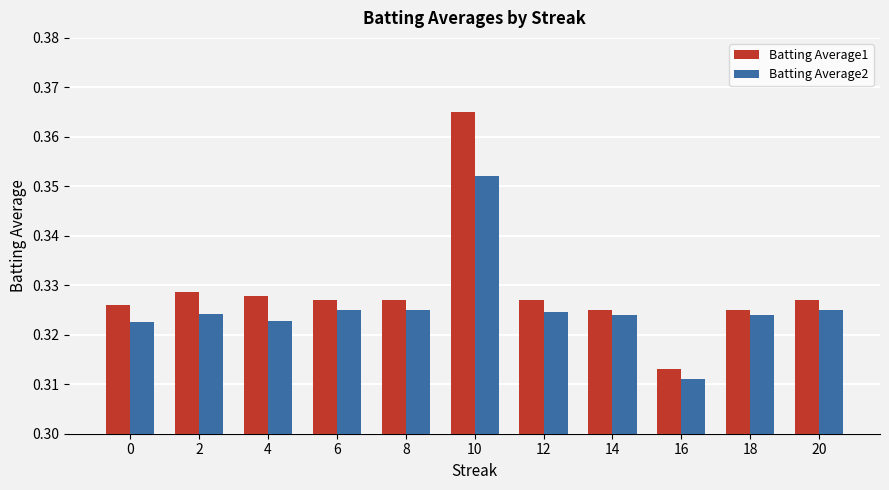

Which series has the largest range (max minus min)?

Batting Average1